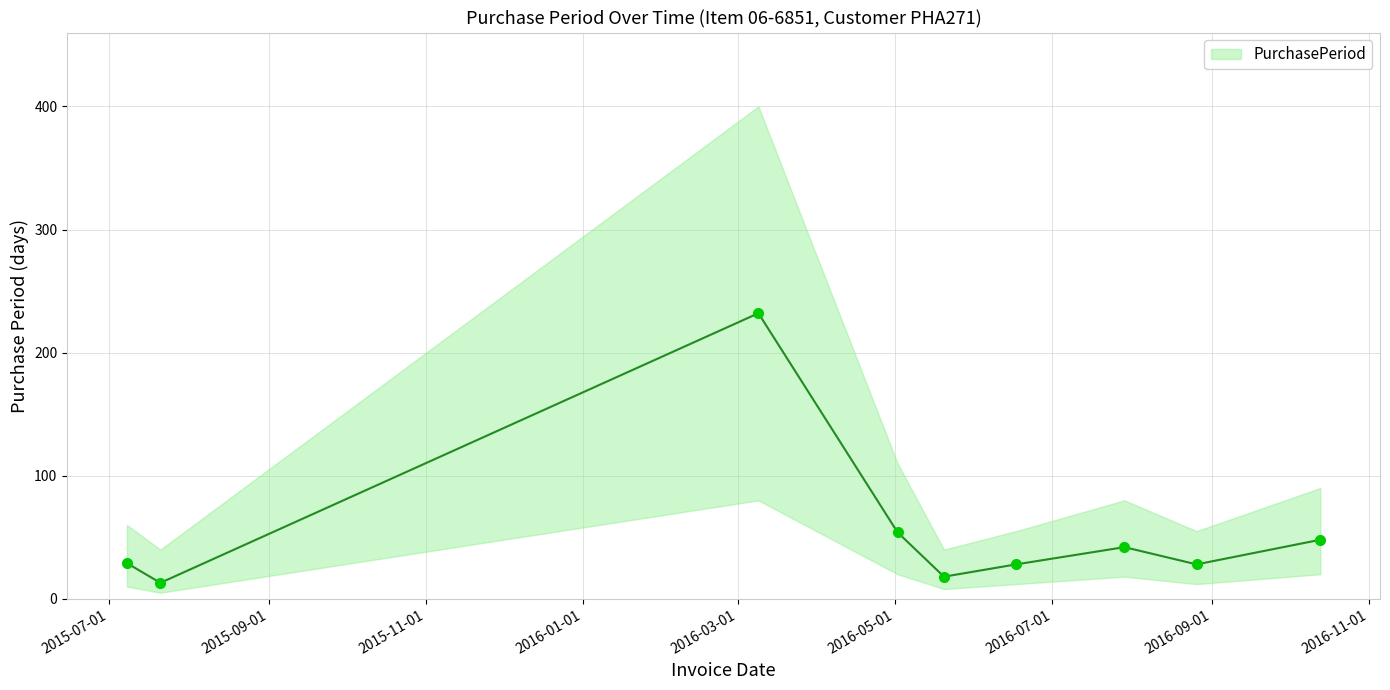

Reading left to right, what are all the values shown in this chart?

2015-07-08=29	2015-07-21=13	2016-03-09=232	2016-05-02=54	2016-05-20=18	2016-06-17=28	2016-07-29=42	2016-08-26=28	2016-10-13=48